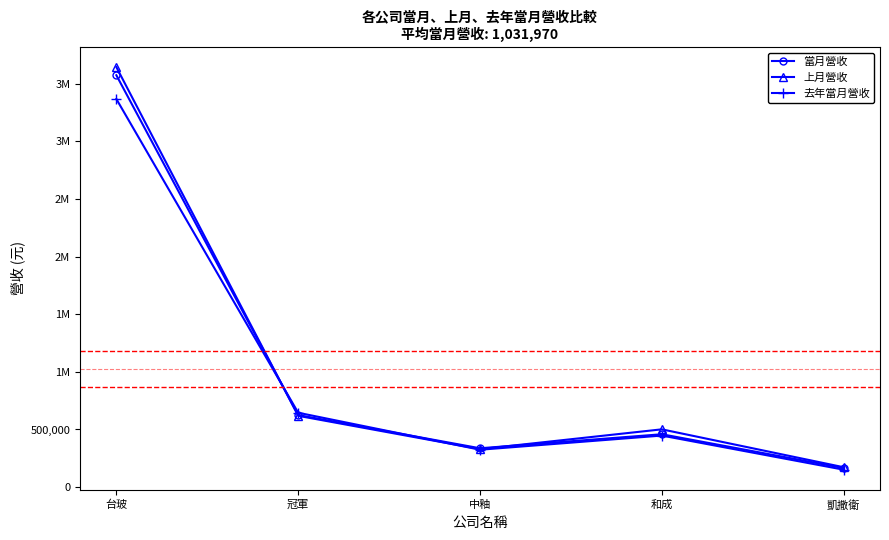

True or false: 當月營收 has more than 0 interior local peaks.

True